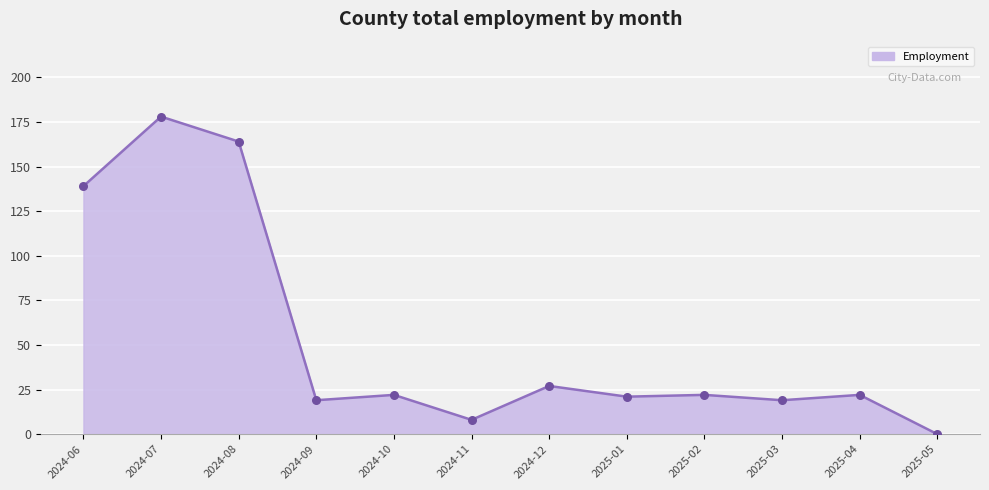

What is the change in value from 2024-06 to 2024-11?

-131.0